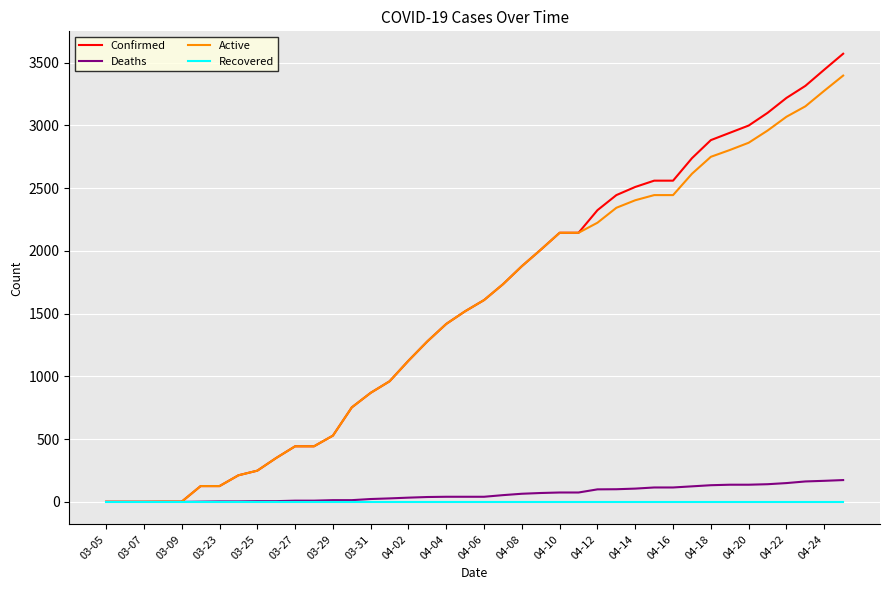

Which series has the widest spread of values?

Confirmed